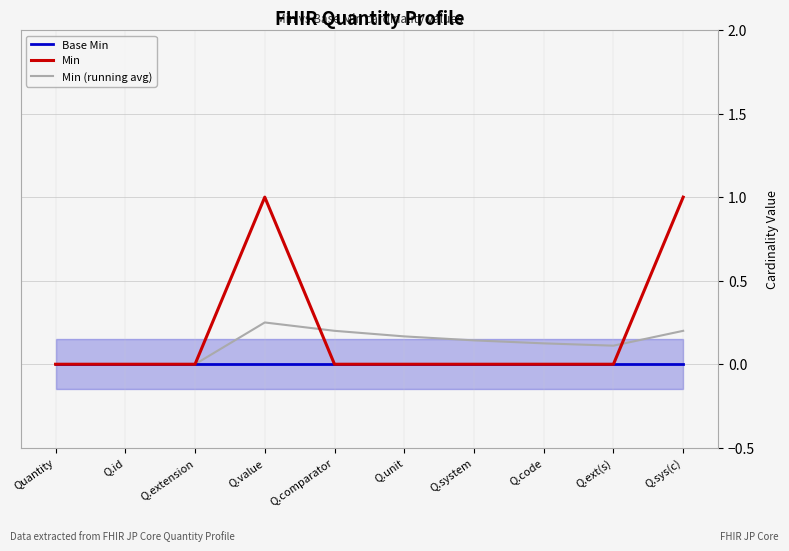

Which category has the highest value in the Base Min series?

Quantity